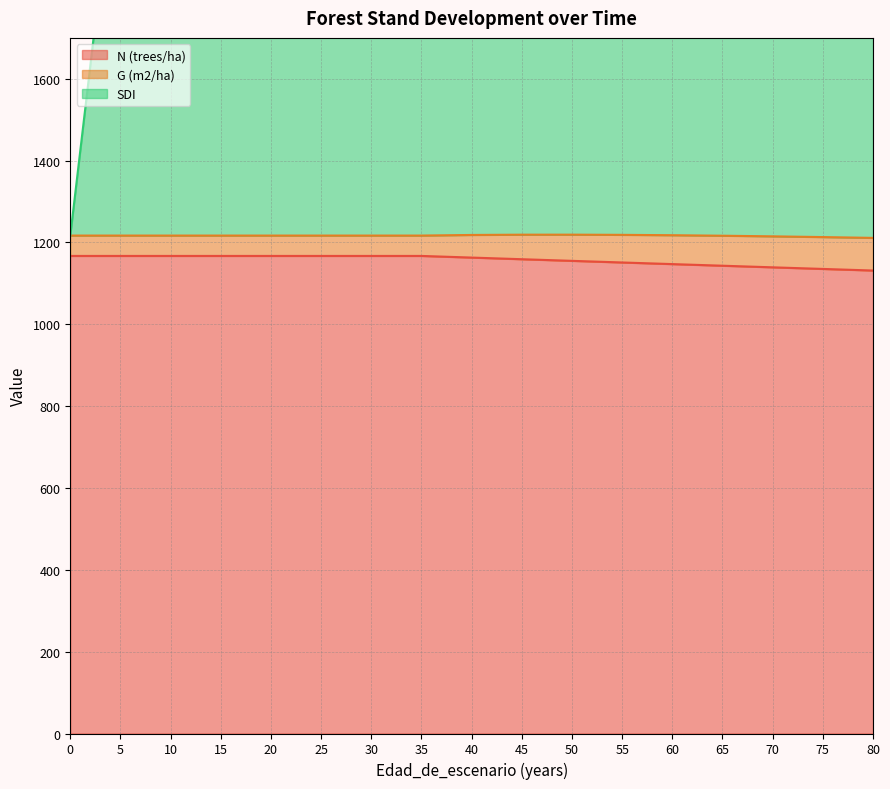

True or false: SDI and N (trees/ha) intersect in this chart.

False